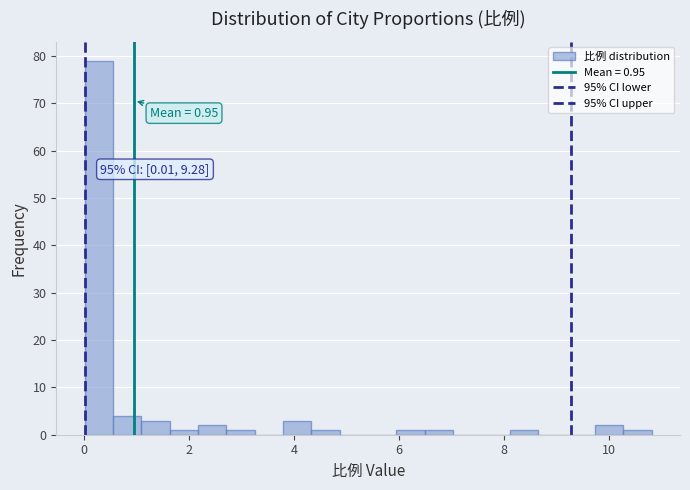

Read against the x-axis, roughly where is the centre of the tallest bar?

0.2